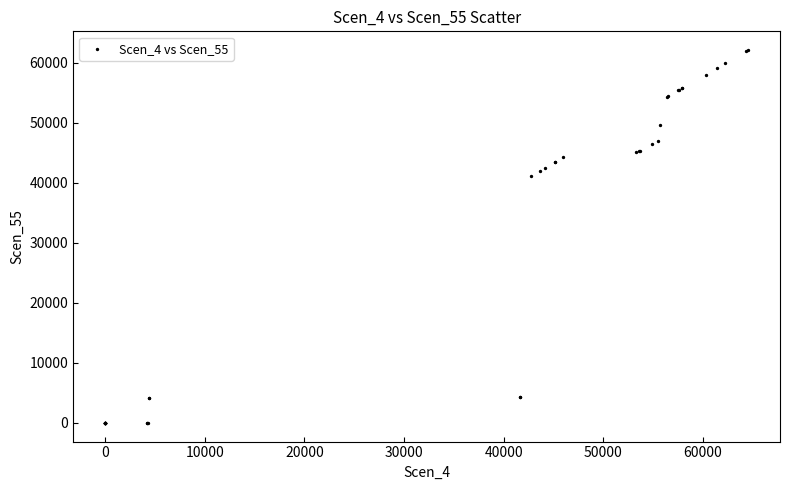

What Y value in the scatter plot is closest to 31043?

41156.1